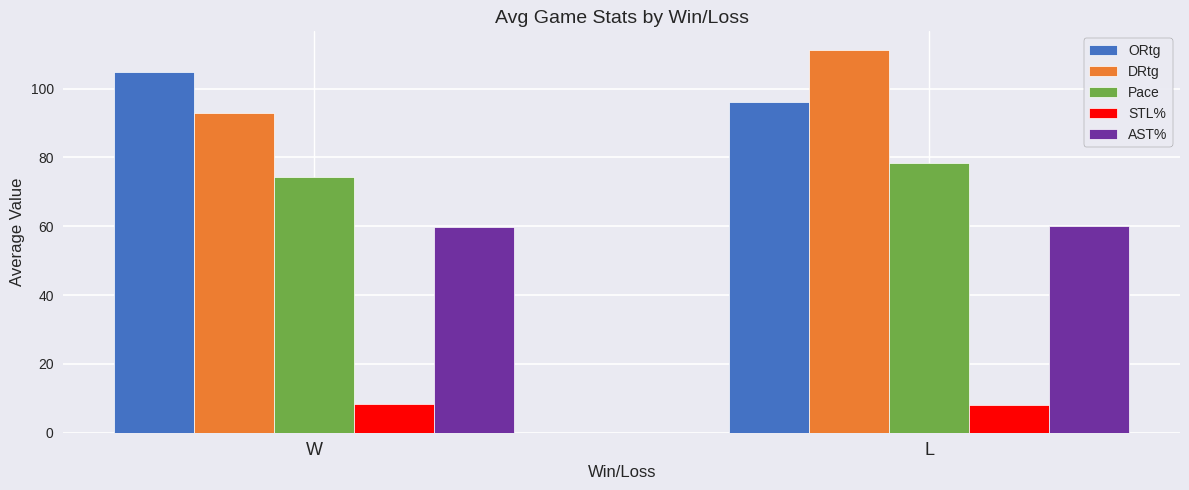

How many groups of bars are there?

2